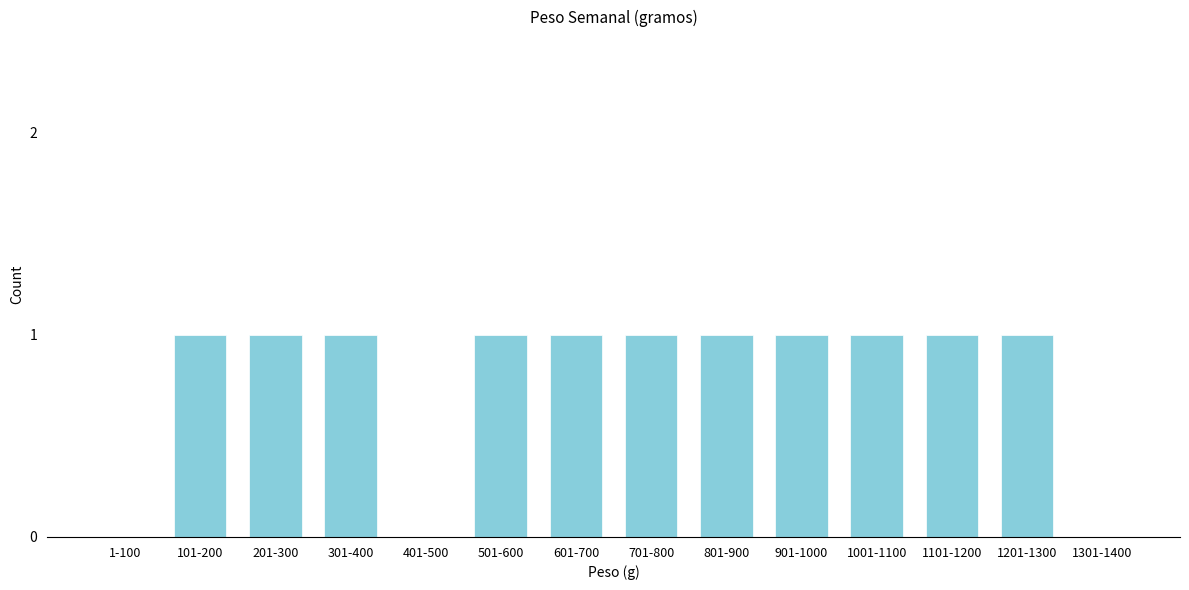

Reading right to left, list all the values displayed in this chart.

1301-1400=0	1201-1300=1	1101-1200=1	1001-1100=1	901-1000=1	801-900=1	701-800=1	601-700=1	501-600=1	401-500=0	301-400=1	201-300=1	101-200=1	1-100=0